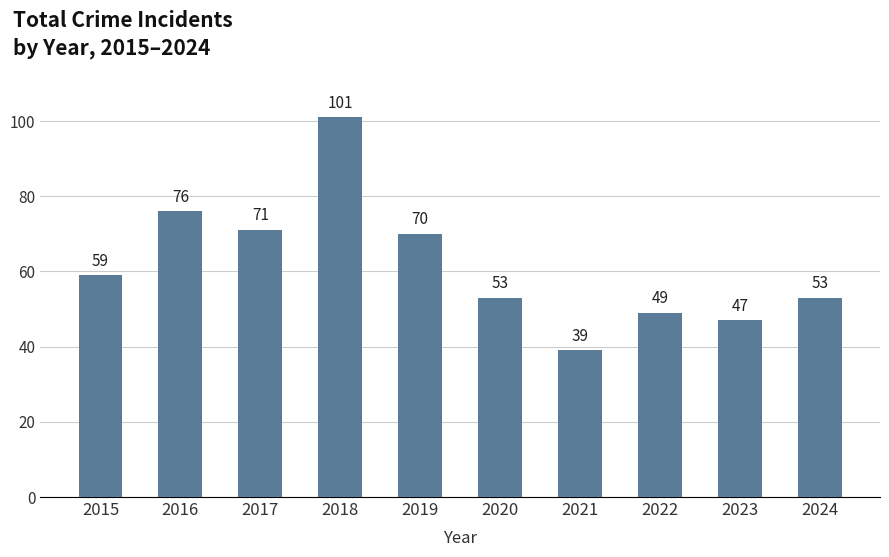

Between 2018 and 2023, which is larger?

2018